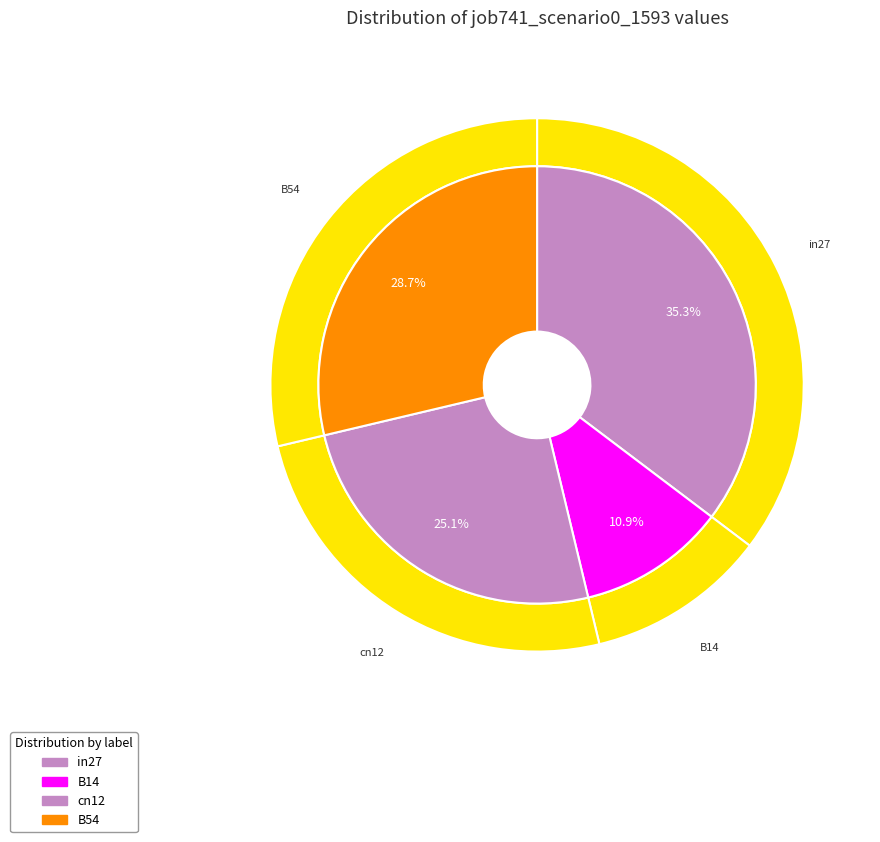

The B54 slice represents 29% of the pie. True or false?

True